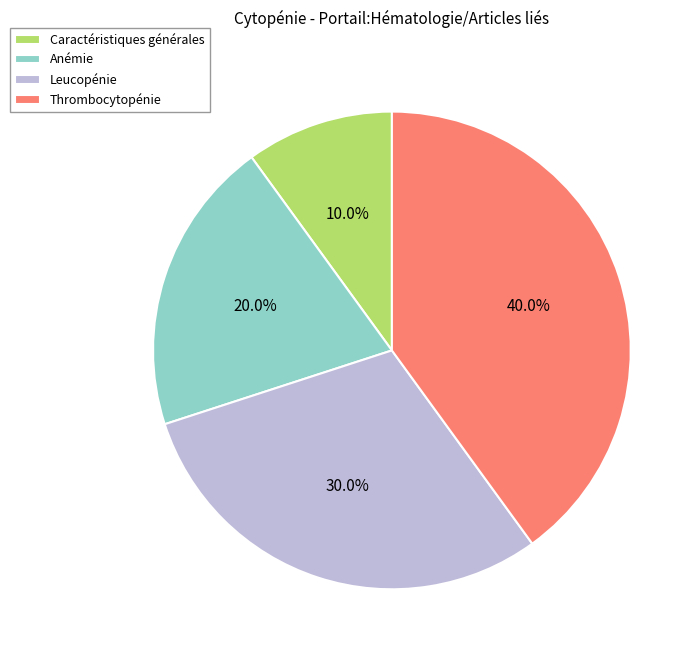

To the nearest percent, what percentage of the pie is Thrombocytopénie?

40%